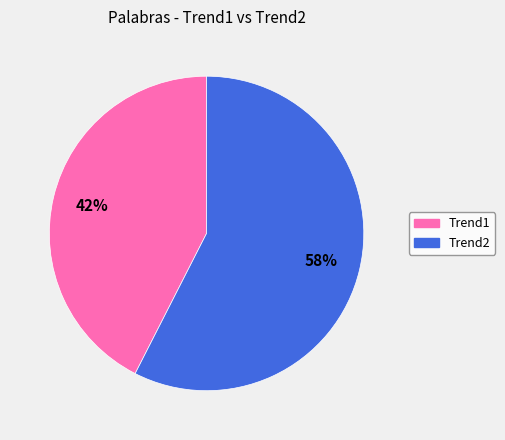

Does any single category account for the majority?

Yes